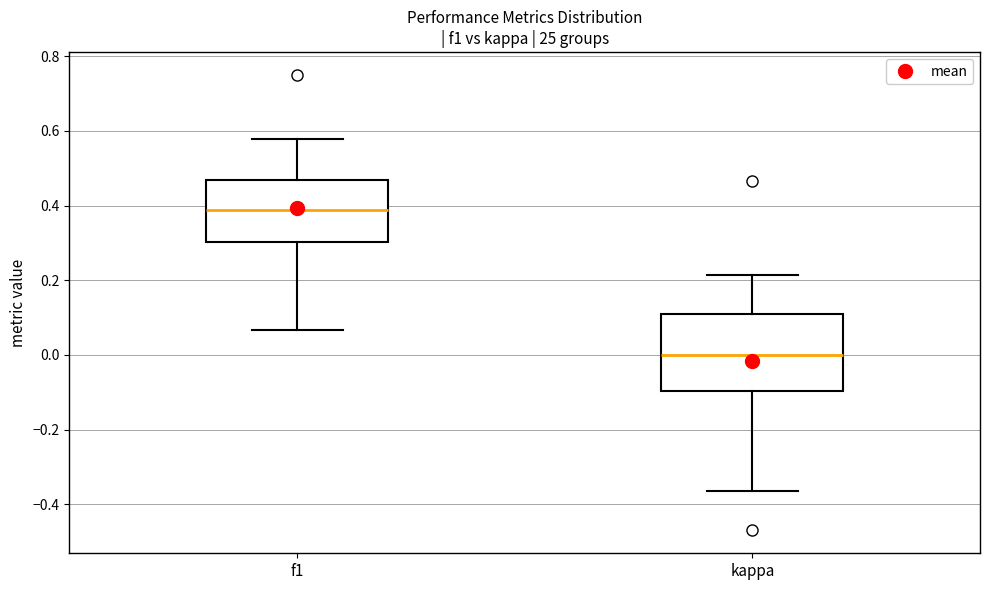

Reading left to right, read every box against the y-axis: the position of its median line, the range the box covers, and the ends of its whiskers. The values are not printed on the chart, so give them approximately, as read against the axis.

f1: median 0.38, box 0.30 to 0.46, whiskers 0.06 to 0.58
kappa: median 0.00, box -0.10 to 0.10, whiskers -0.36 to 0.22